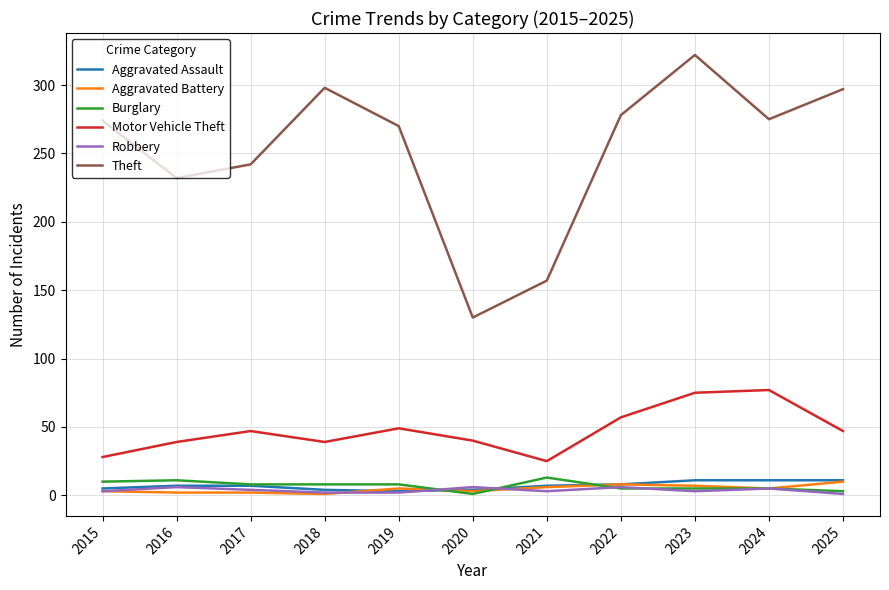

Is the value of Aggravated Battery at 2015 greater than the value of Burglary at 2021?

No